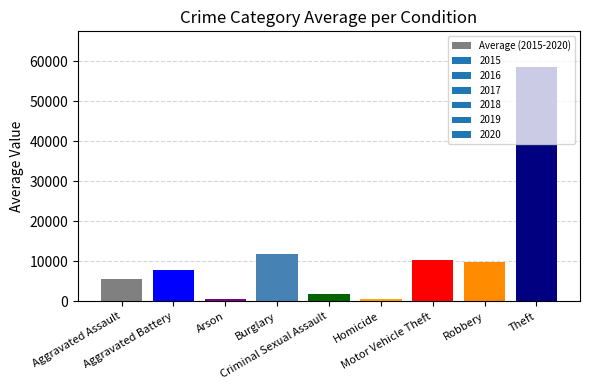

What is the ratio of the value at Arson to the value at Homicide?

0.7